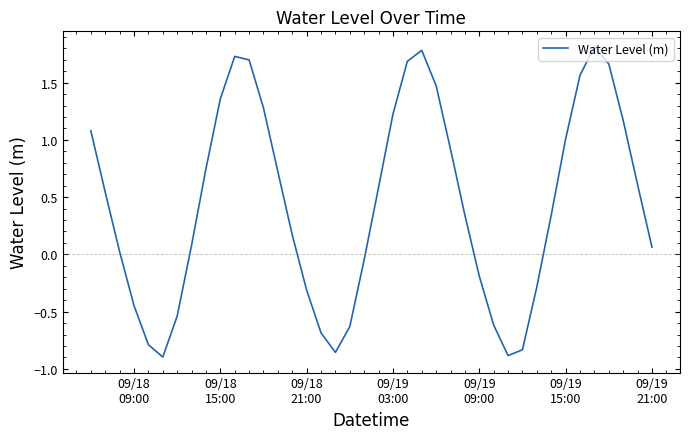

What is the maximum value shown in the chart?

1.8